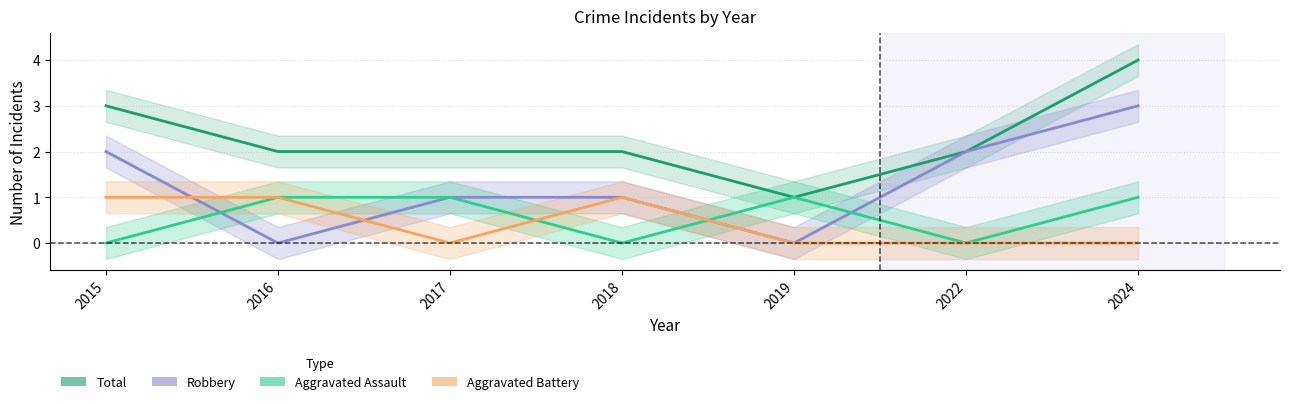

What is the average value of the Total series?

2